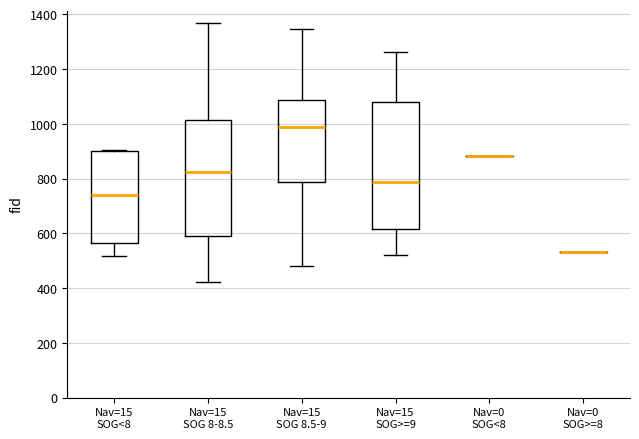

Reading left to right, read every box against the y-axis: the position of its median line, the range the box covers, and the ends of its whiskers. The values are not printed on the chart, so give them approximately, as read against the axis.

Nav=15 SOG<8: median 740, box 560 to 900, whiskers 520 to 900
Nav=15 SOG 8-8.5: median 820, box 580 to 1020, whiskers 420 to 1360
Nav=15 SOG 8.5-9: median 1000, box 780 to 1080, whiskers 480 to 1340
Nav=15 SOG>=9: median 780, box 620 to 1080, whiskers 520 to 1260
Nav=0 SOG<8: box collapsed to a line at 880, whiskers 880 to 880
Nav=0 SOG>=8: box collapsed to a line at 540, whiskers 540 to 540